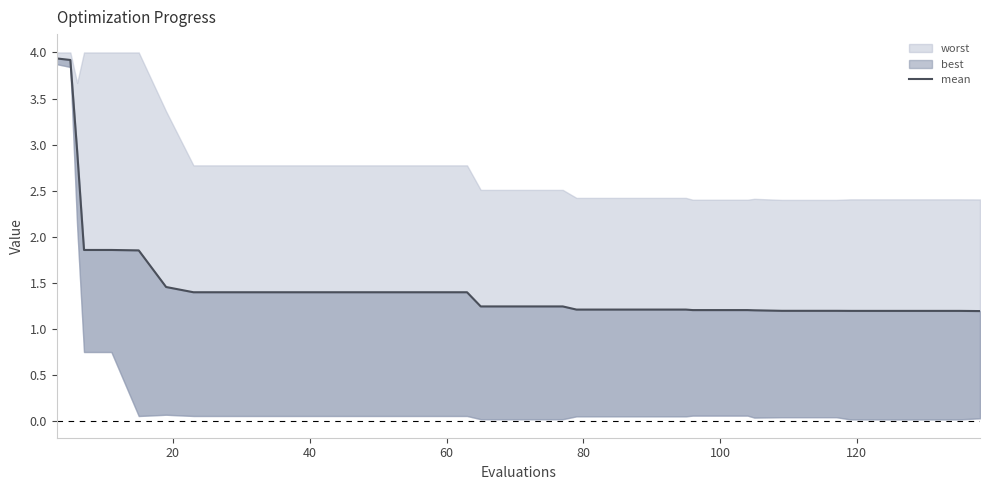

The value at 18 is 2.2. True or false?

False